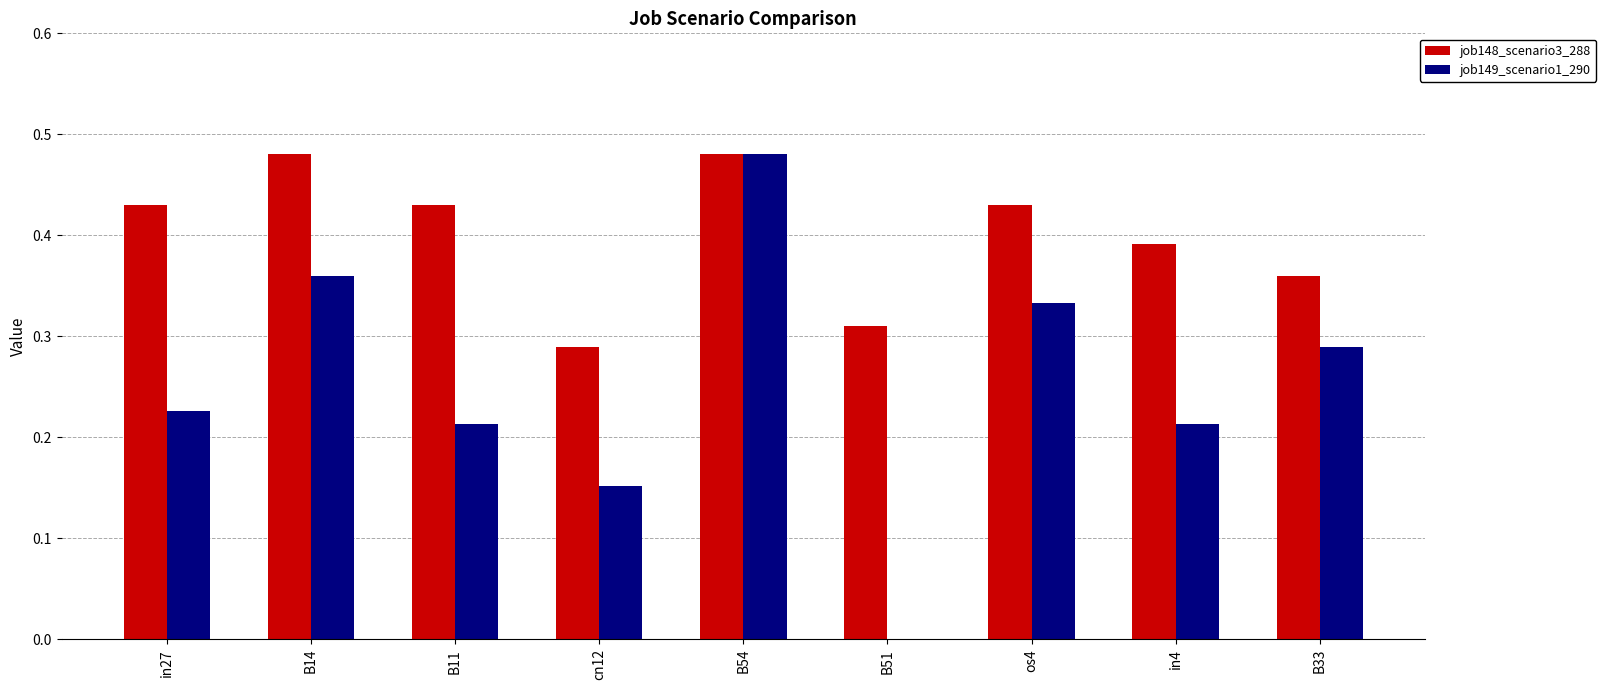

True or false: job149_scenario1_290 has a value of 0.1 at in4.

False